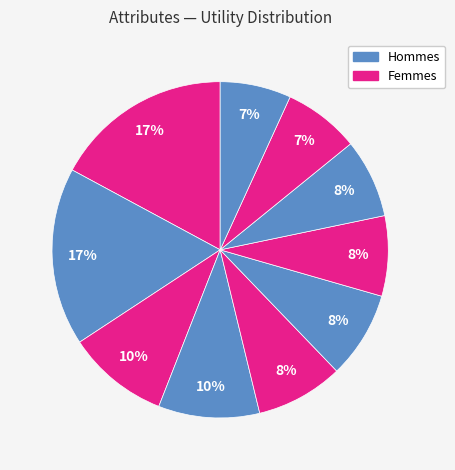

How many slices are in this pie chart?

10